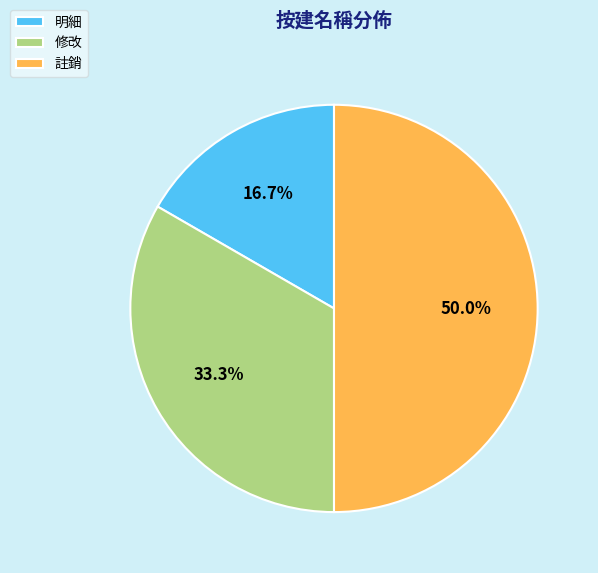

The 註銷 slice represents 63% of the pie. True or false?

False